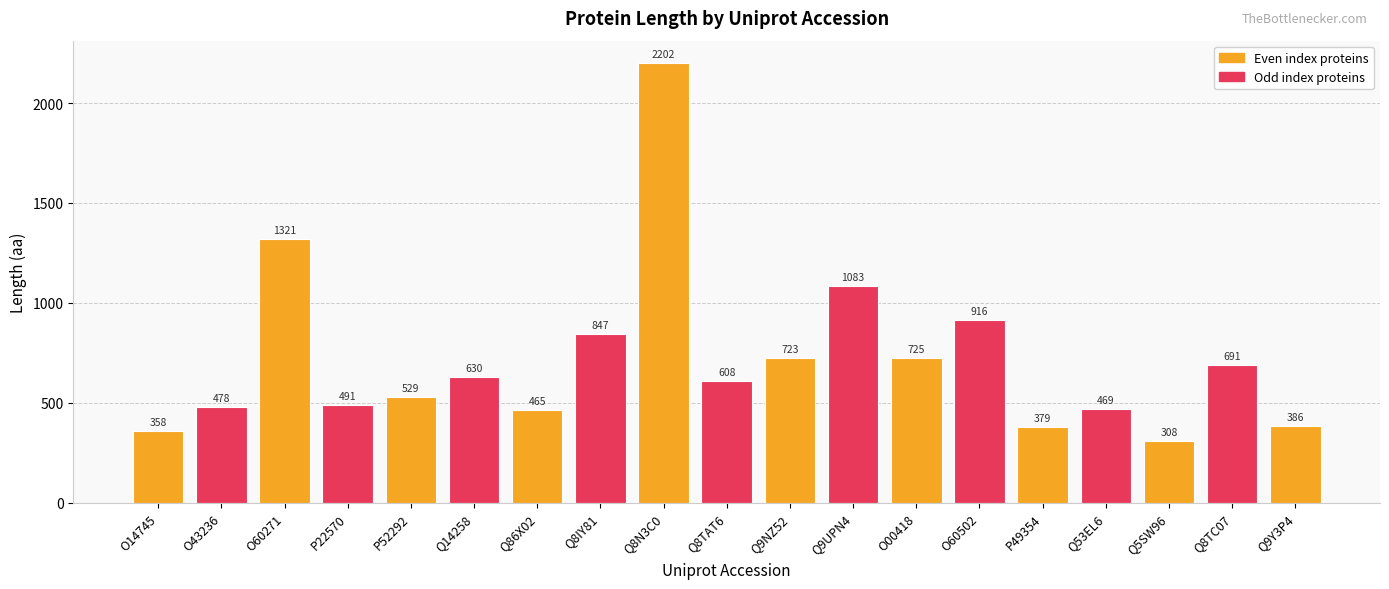

The chart shows a value of 478 at O43236. True or false?

True